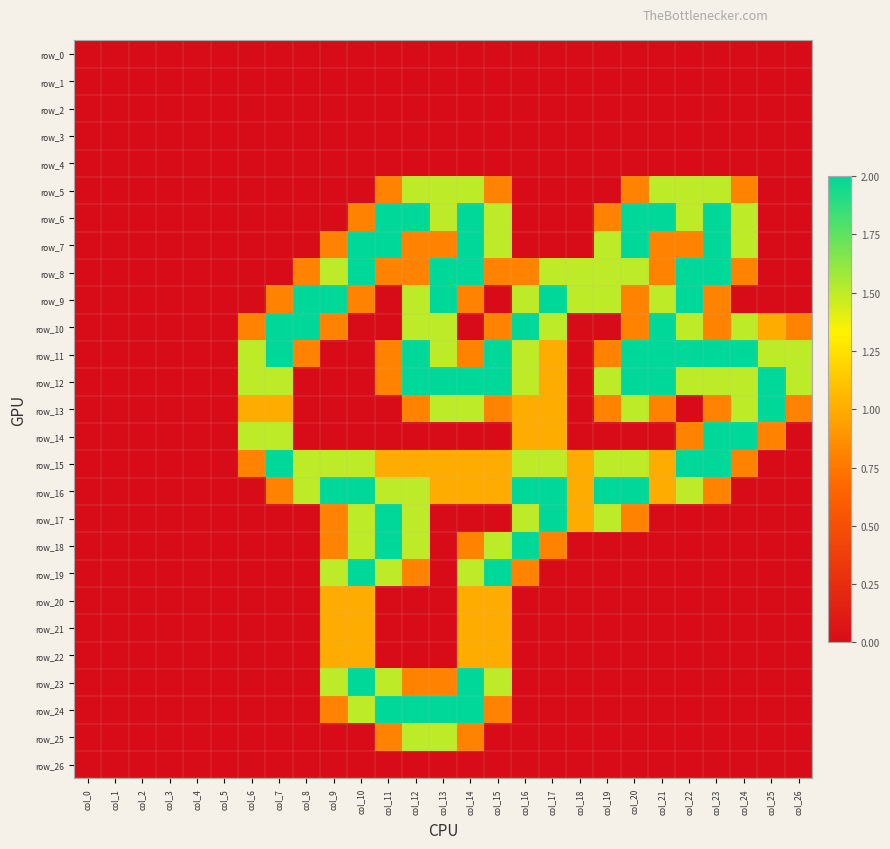

What is the difference between the maximum and minimum values in the row_23 series?

2.0